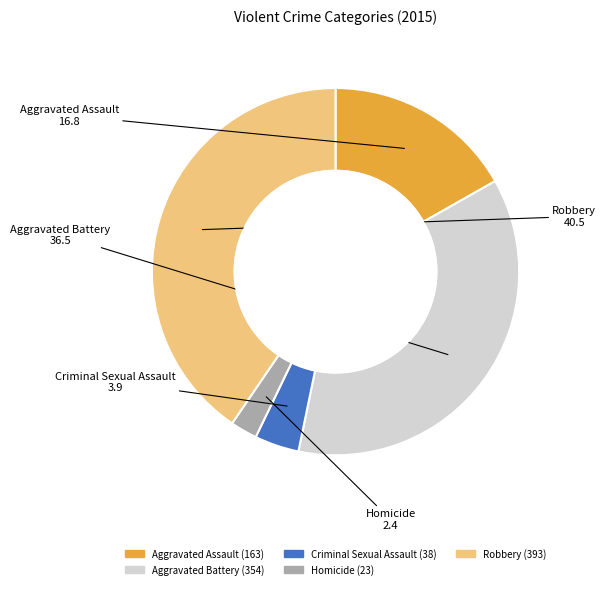

Does Criminal Sexual Assault represent more than half of the total?

No